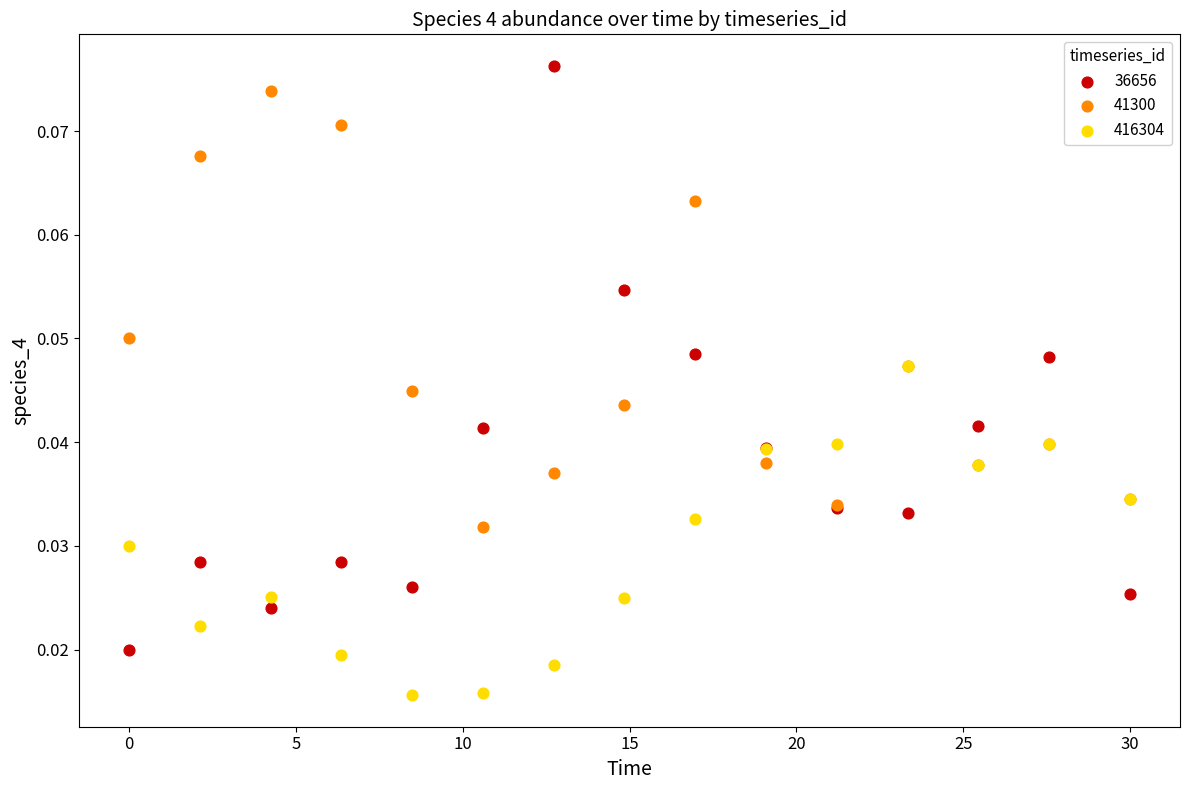

Which series contains the highest Y value?

36656